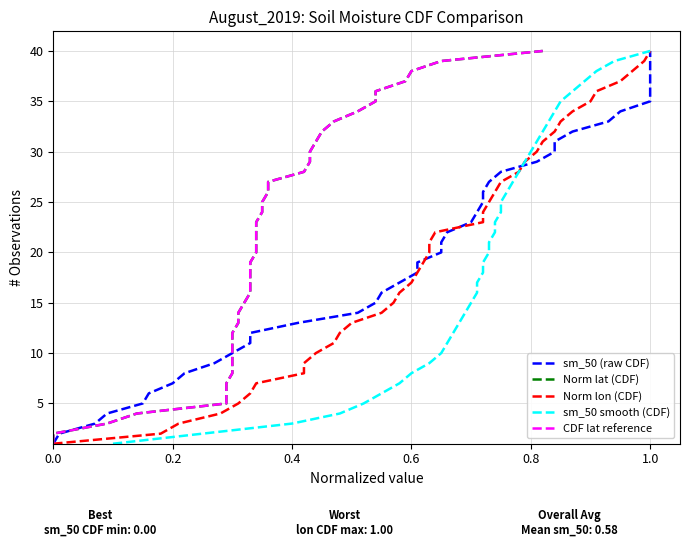

True or false: sm_50 smooth (CDF) has a value of 17 at 27.

False